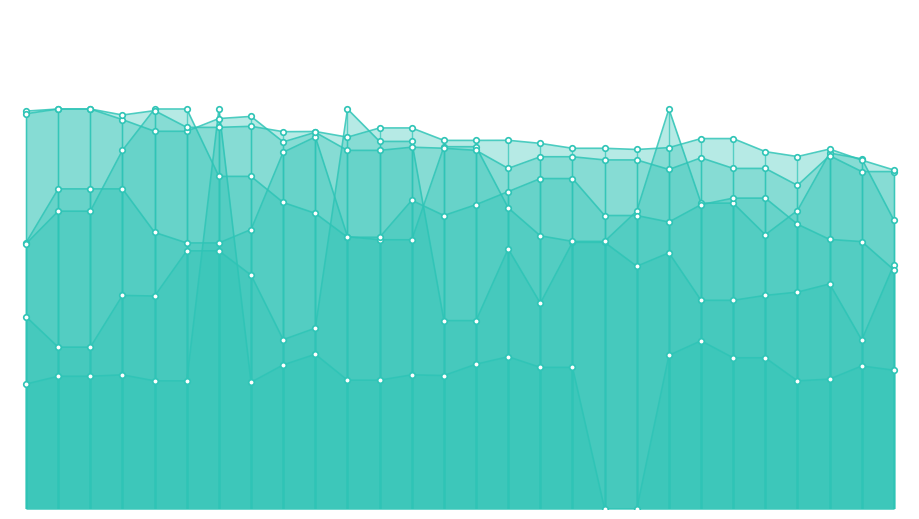

What is the sum of the 总磷(mg/L) values at 04-04 04:00 and 04-02 08:00?

191.1